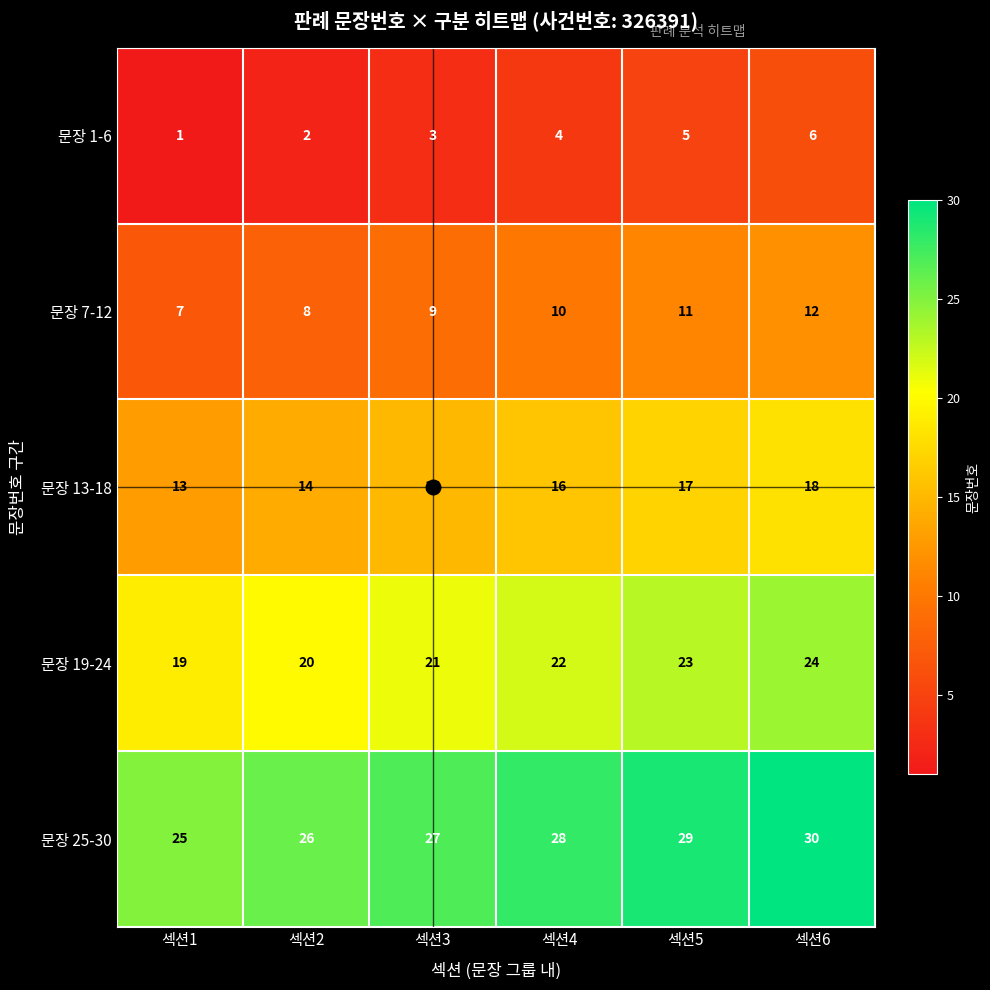

The value of 문장 1-6 at 섹션5 is 5. True or false?

True